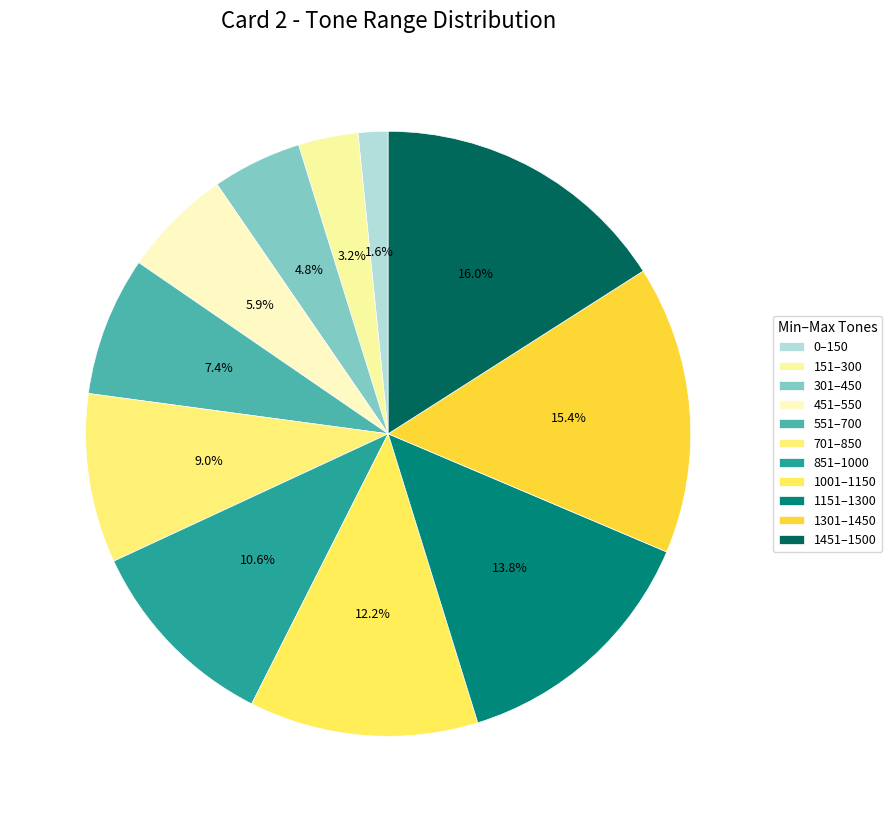

Combined, do 1001 and 1301 account for over 50%?

No